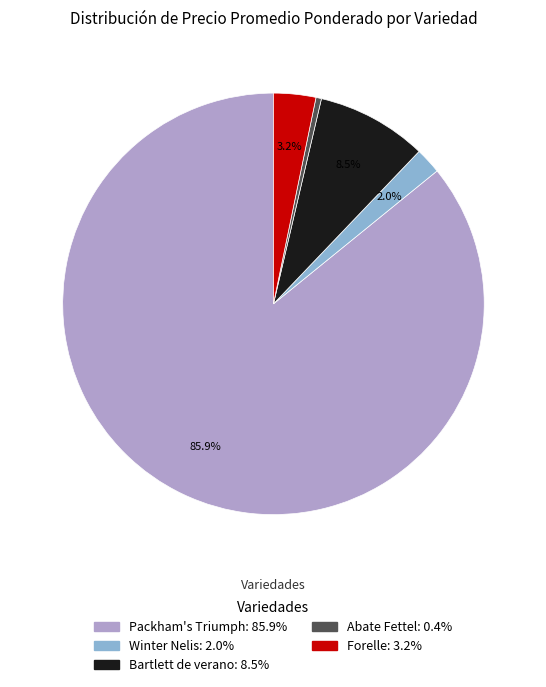

Does any single category account for the majority?

Yes